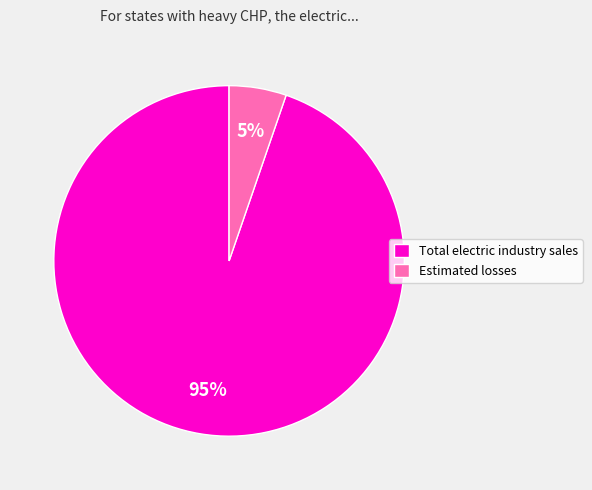

To the nearest percent, what percentage of the pie is Estimated losses?

5%